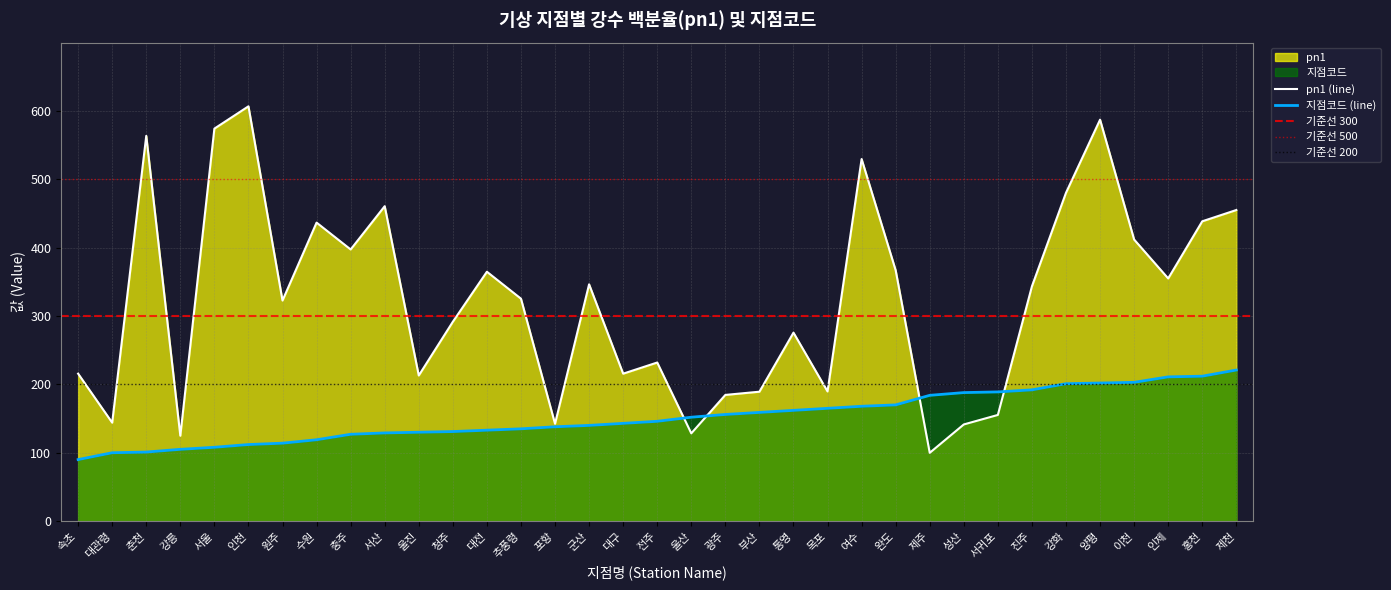

What is the label of the 12th point from the right?

여수